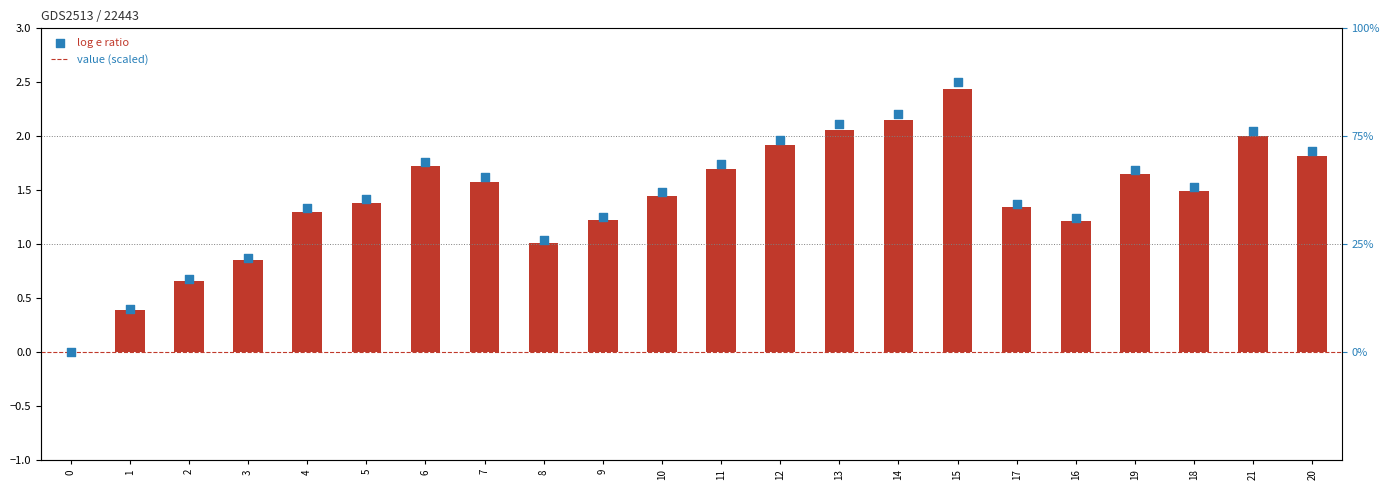

Is the value of col_1 (scaled scatter) at 8 greater than the value of col_1 (bar) at 13?

No